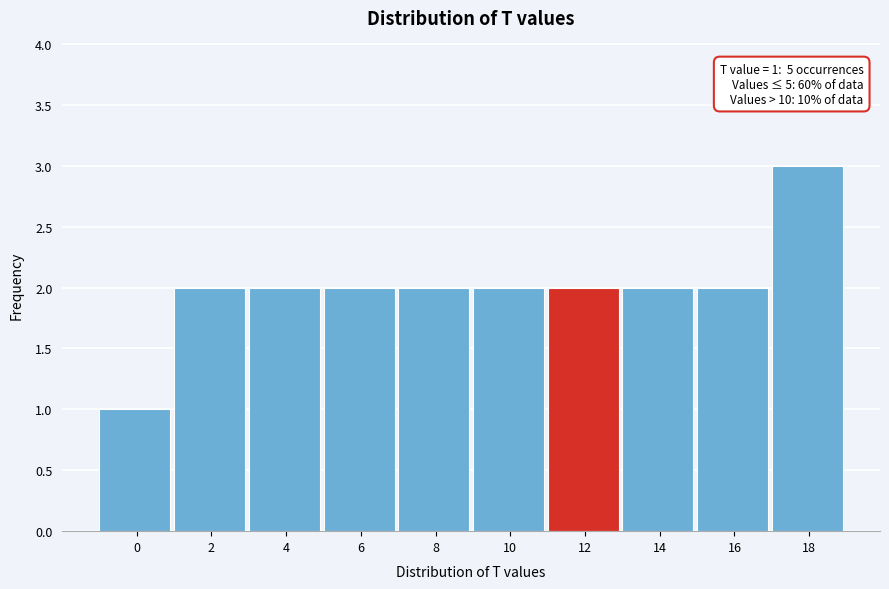

Reading left to right, transcribe all the data shown in this chart.

0=1	2=2	4=2	6=2	8=2	10=2	12=2	14=2	16=2	18=3